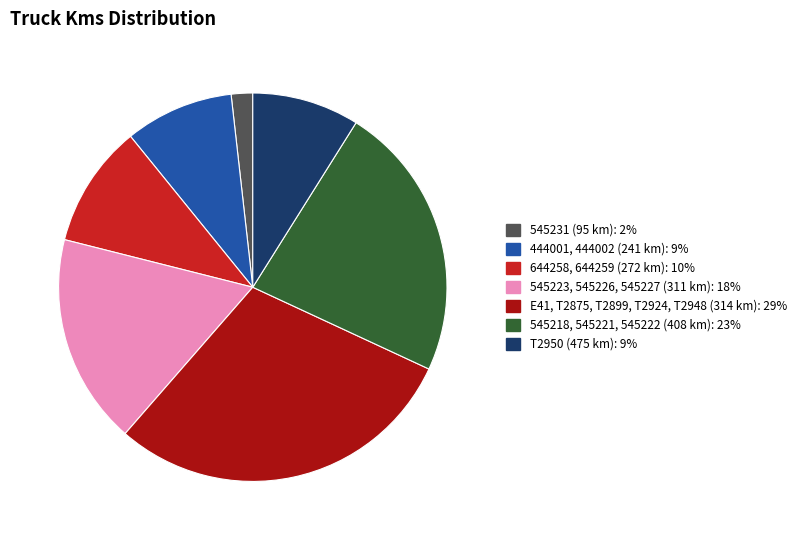

Is the sum of 545218, 545221, 545222 (408 km): 23% and 644258, 644259 (272 km): 10% greater than half?

No